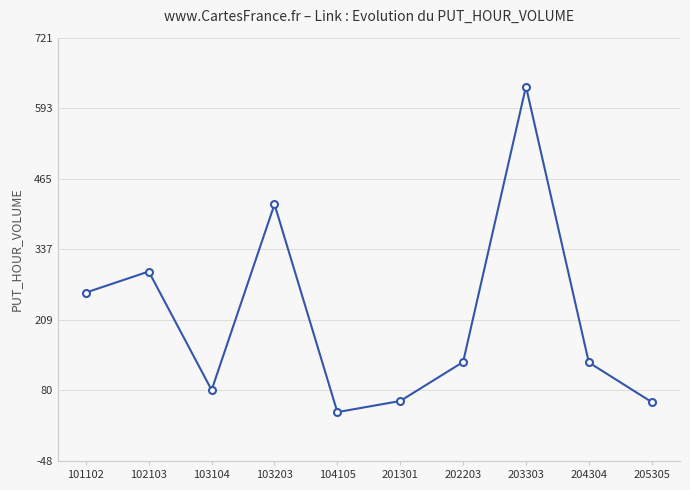

How many lines are shown in the chart?

1